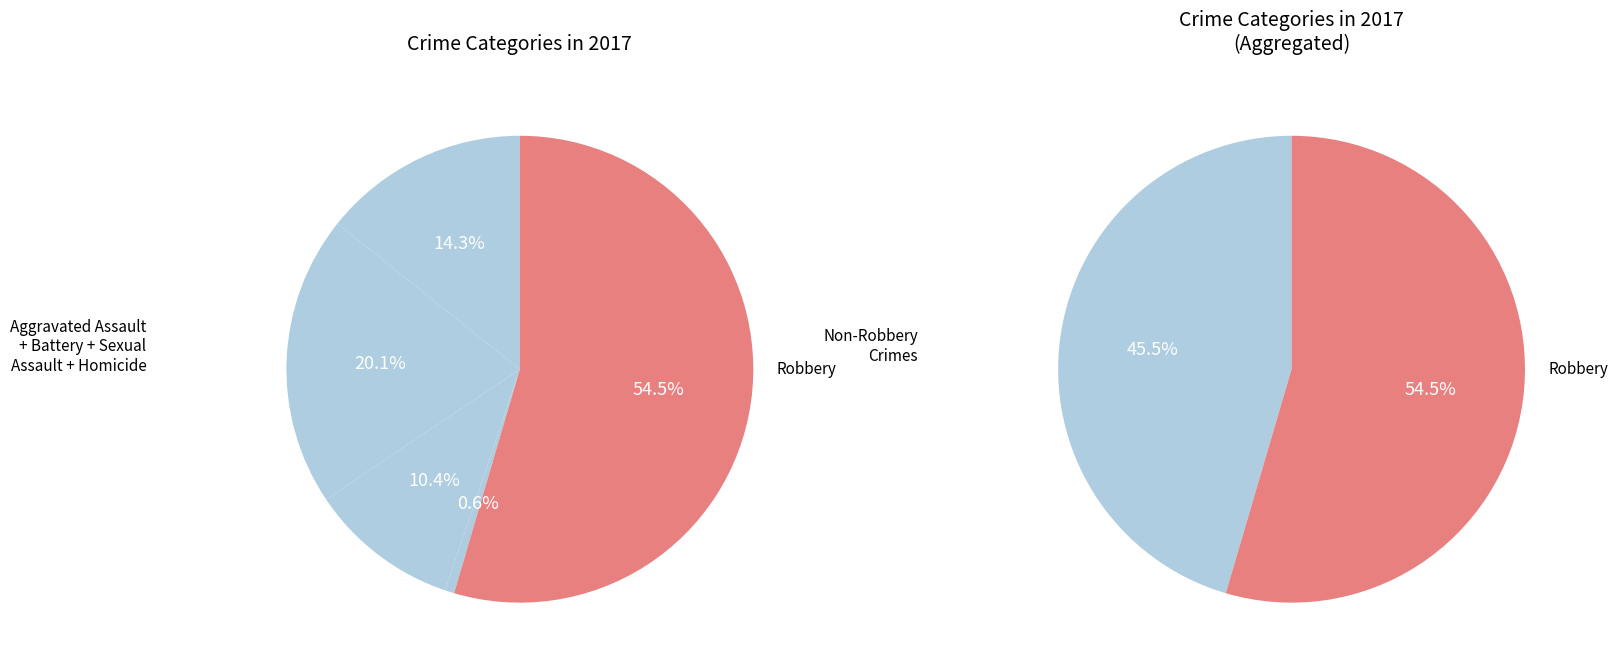

How many segments does this pie chart have?

5